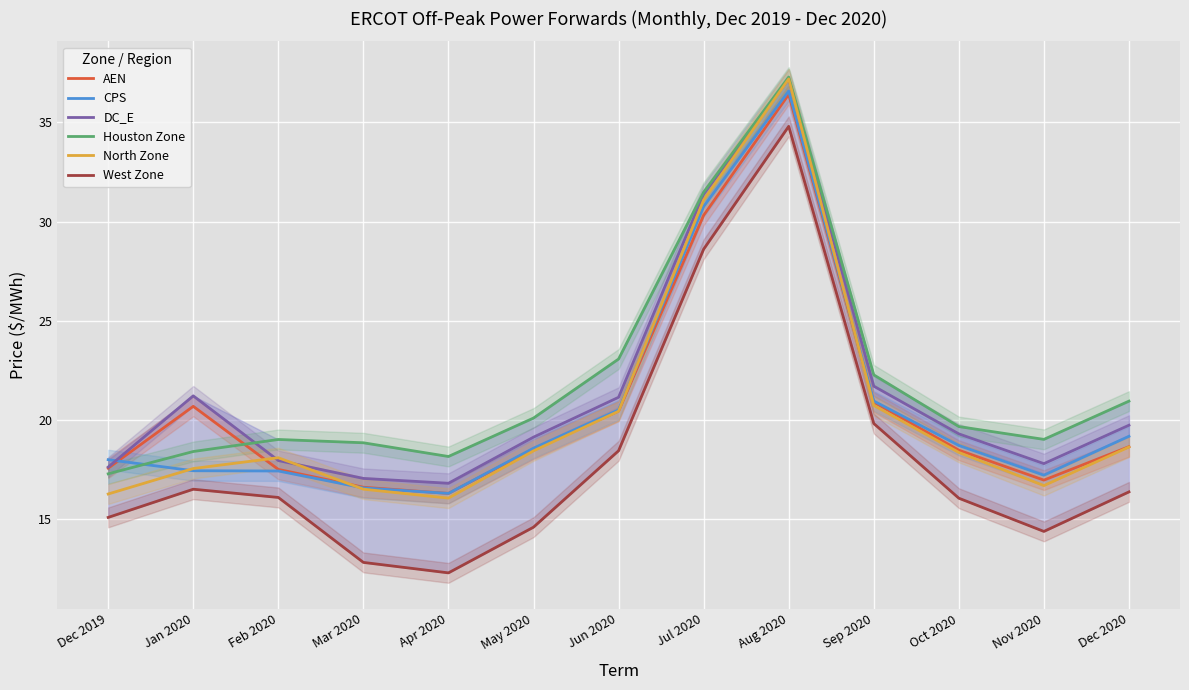

Which label corresponds to the largest value in the chart?

Aug 2020